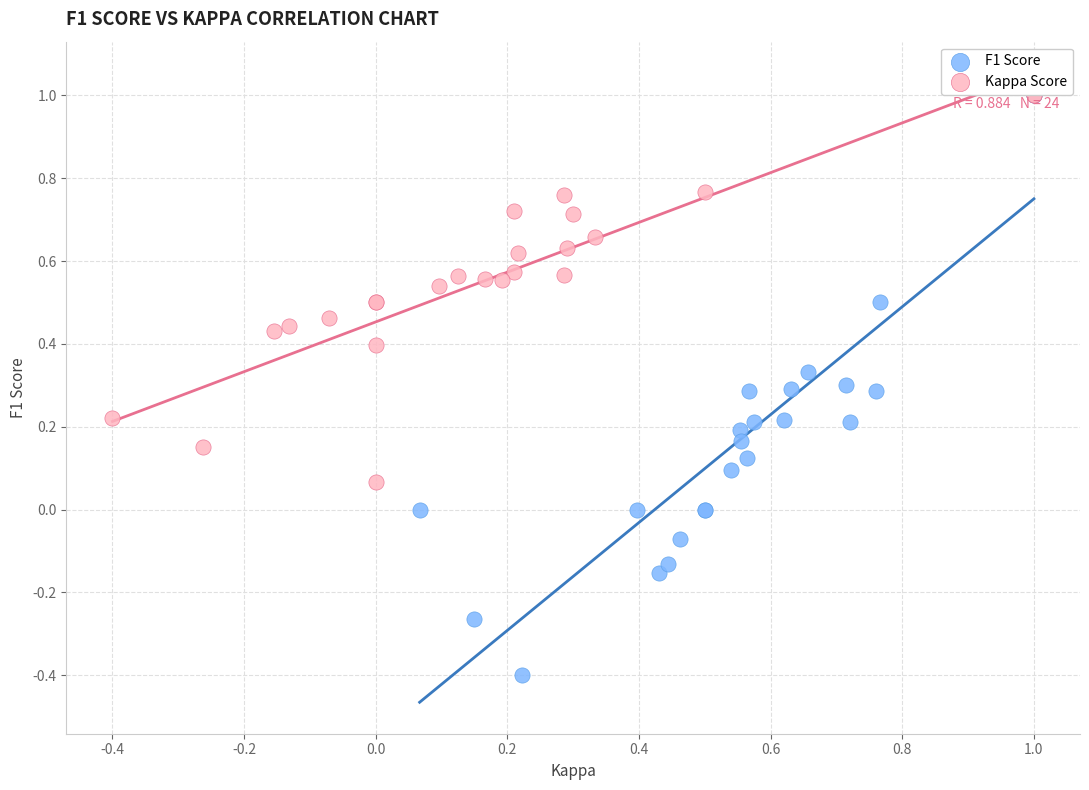

Which series contains the lowest Y value?

F1 Score